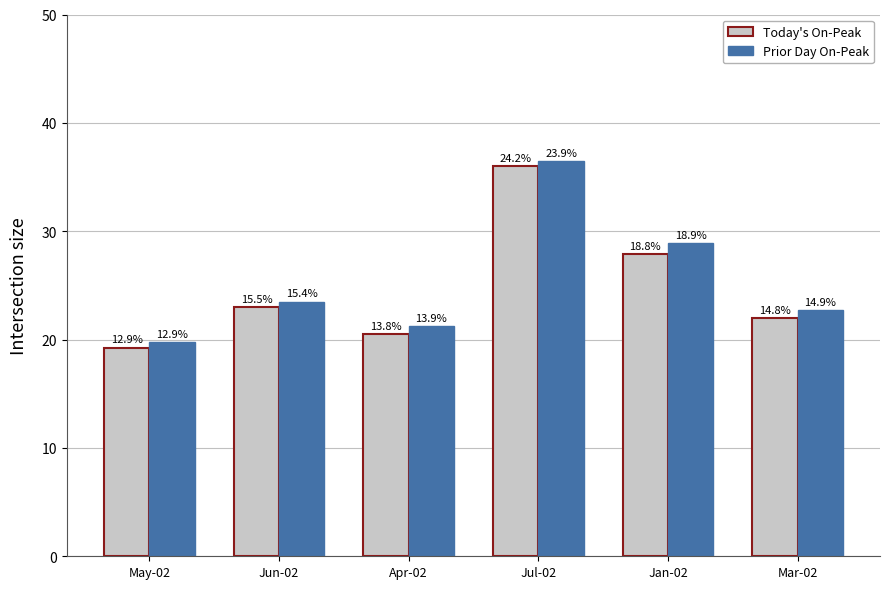

Which category has the highest value in the Today's On-Peak series?

Jul-02